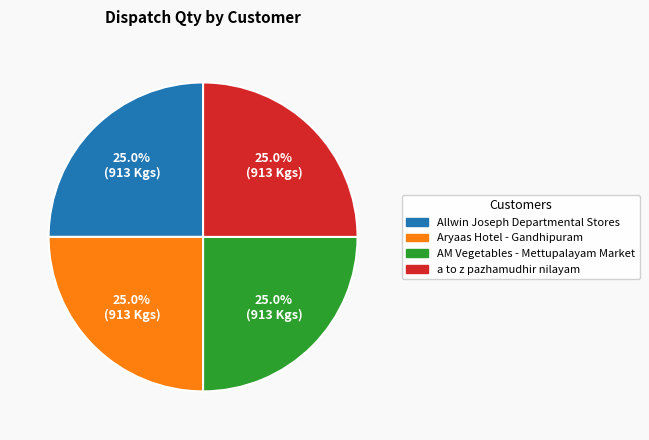

Is there any slice that represents more than half of the pie?

No